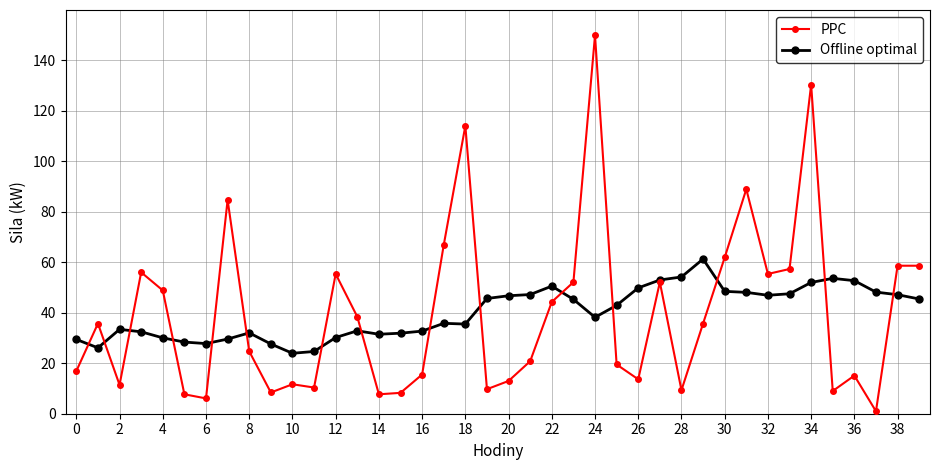

Which series has the widest spread of values?

PPC